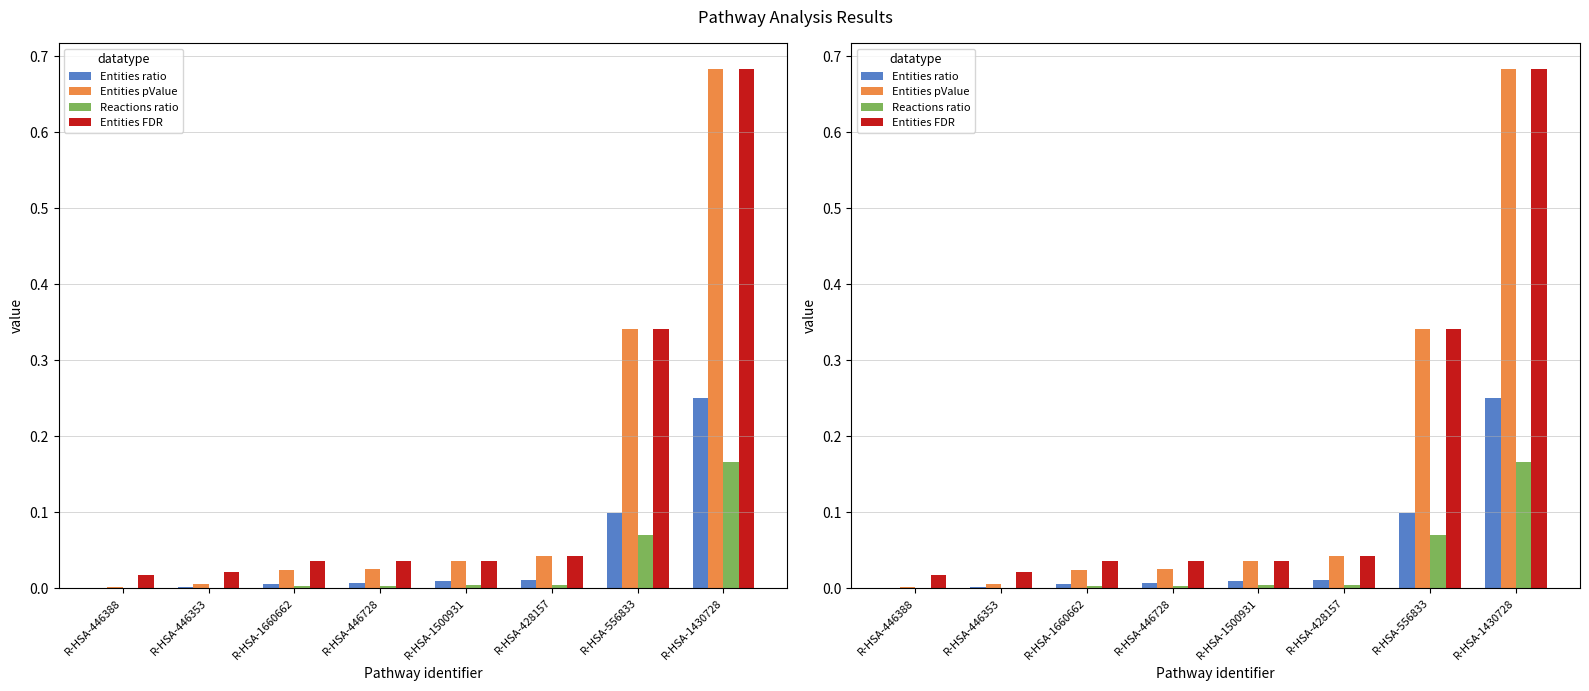

List the labels in order of Entities pValue value, smallest first.

R-HSA-446388, R-HSA-446353, R-HSA-1660662, R-HSA-446728, R-HSA-1500931, R-HSA-428157, R-HSA-556833, R-HSA-1430728